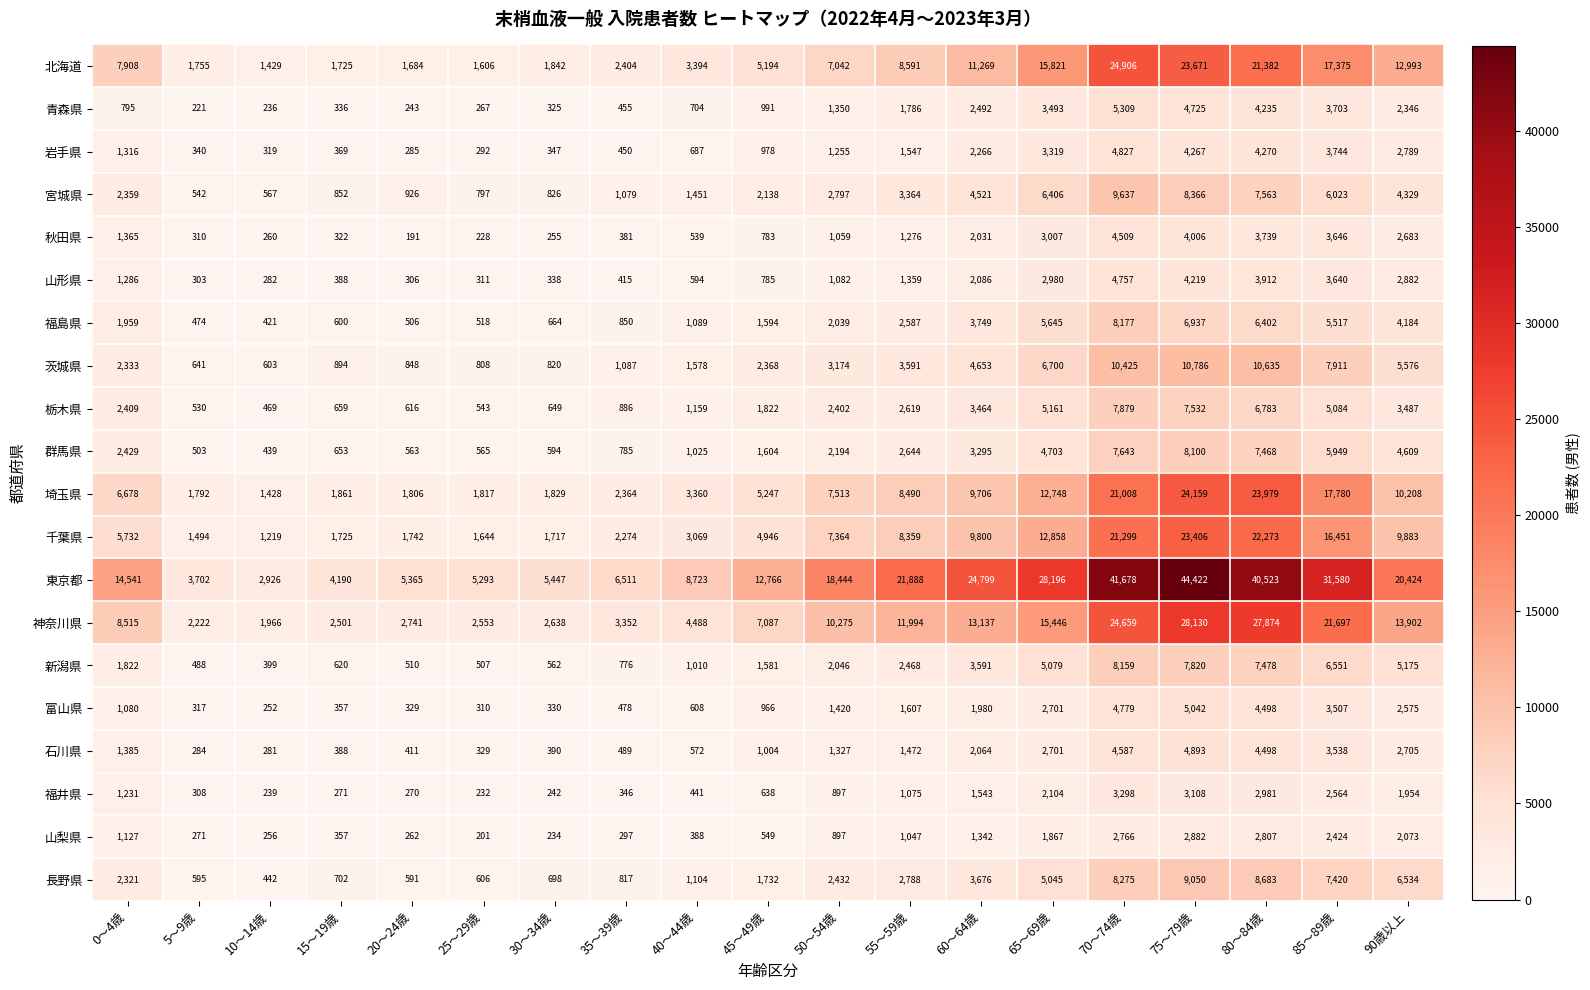

True or false: 群馬県 has a value of 2084 at 90歳以上.

False